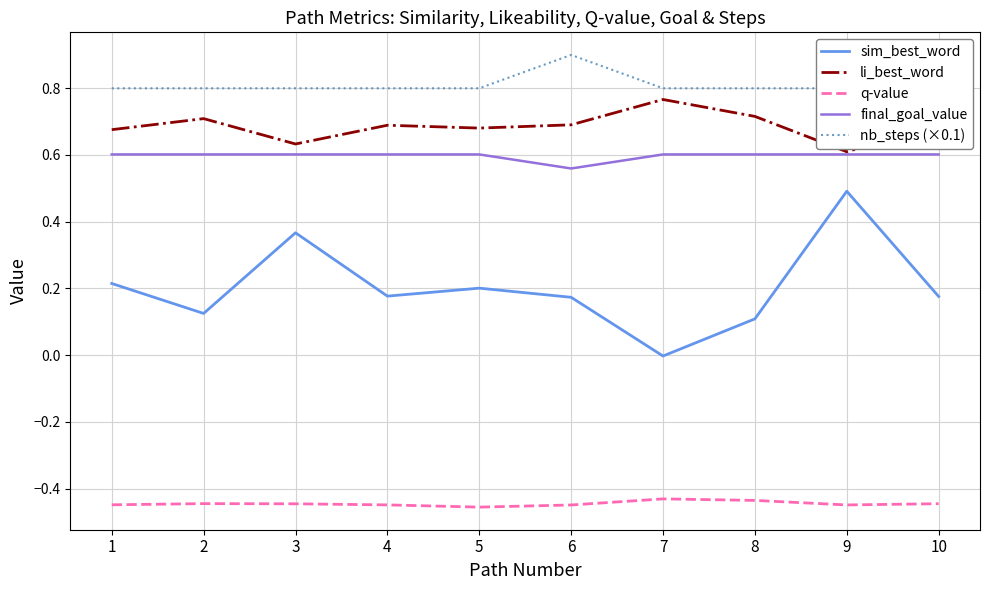

In sim_best_word, how many points are higher than both neighbors (excluding endpoints)?

3